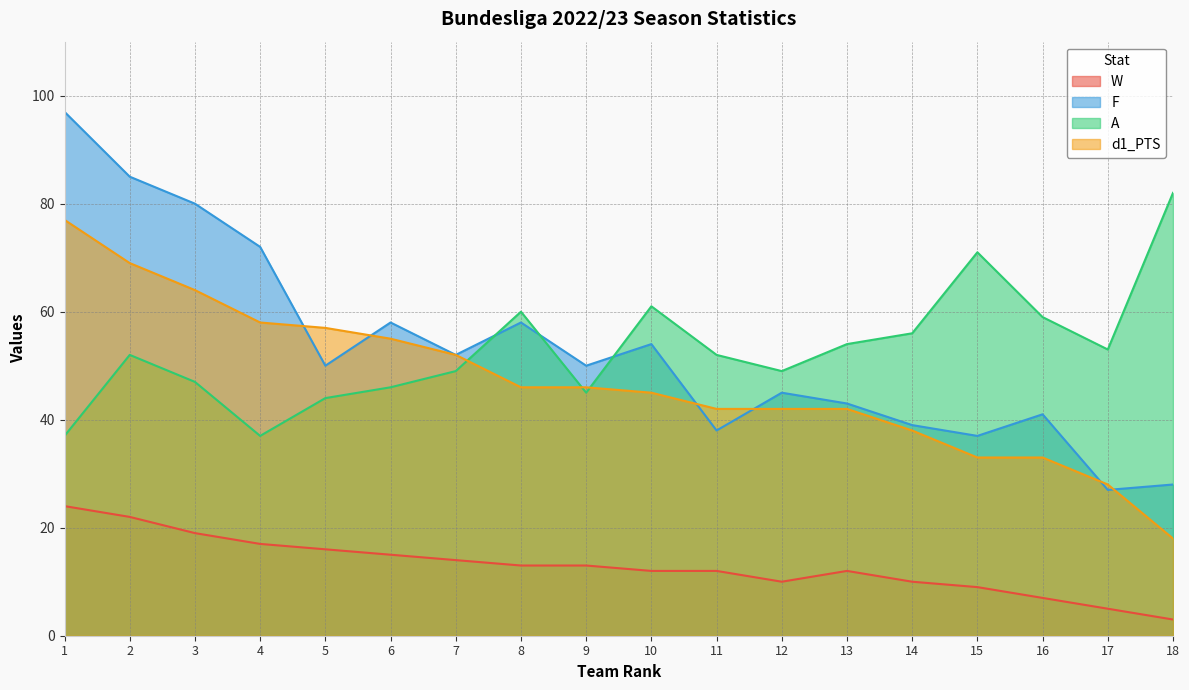

True or false: A and d1_PTS cross at least once.

True